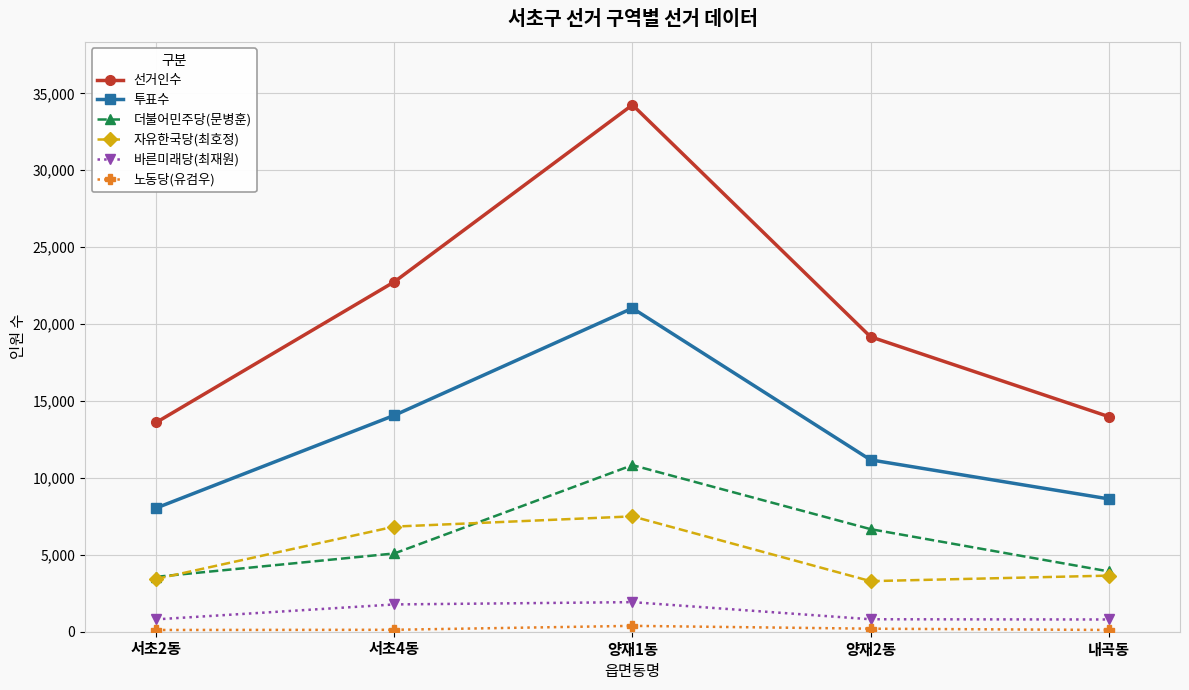

How many data points in 더불어민주당(문병훈) are less than 5089?

2